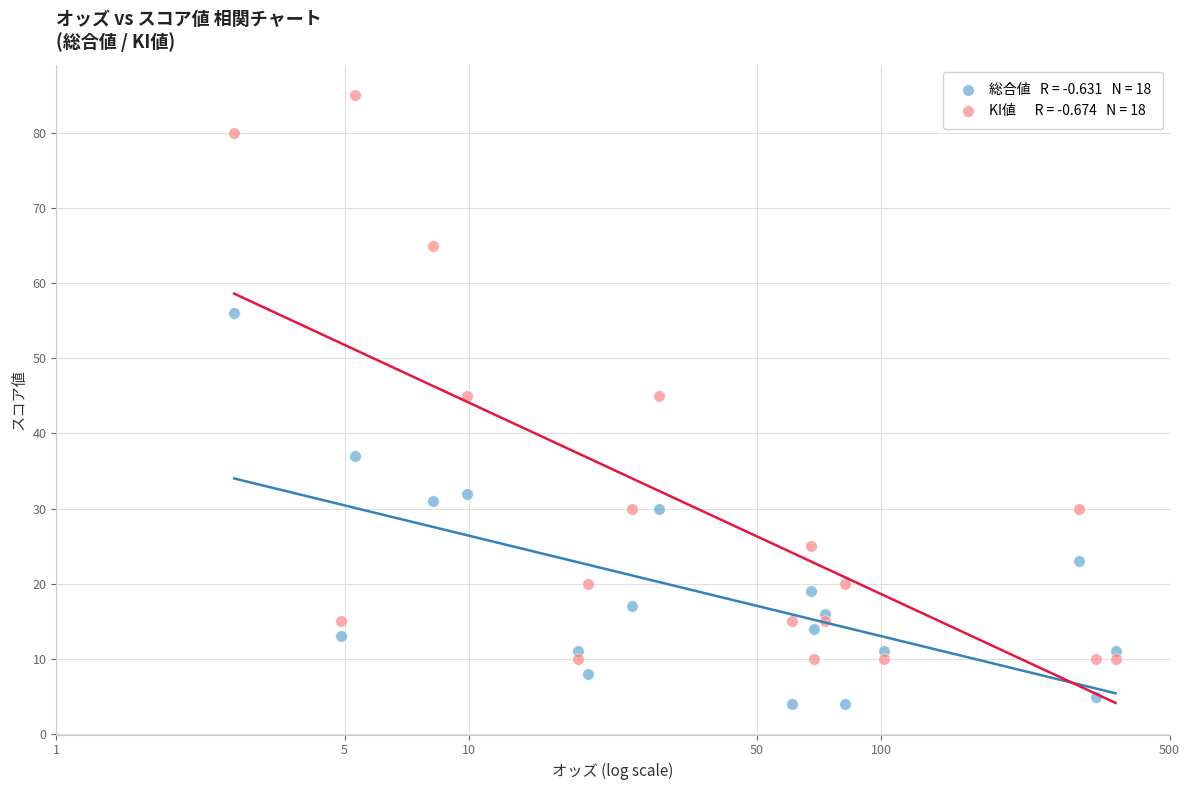

Across all data points, what is the range of Y values (max minus min)?

81